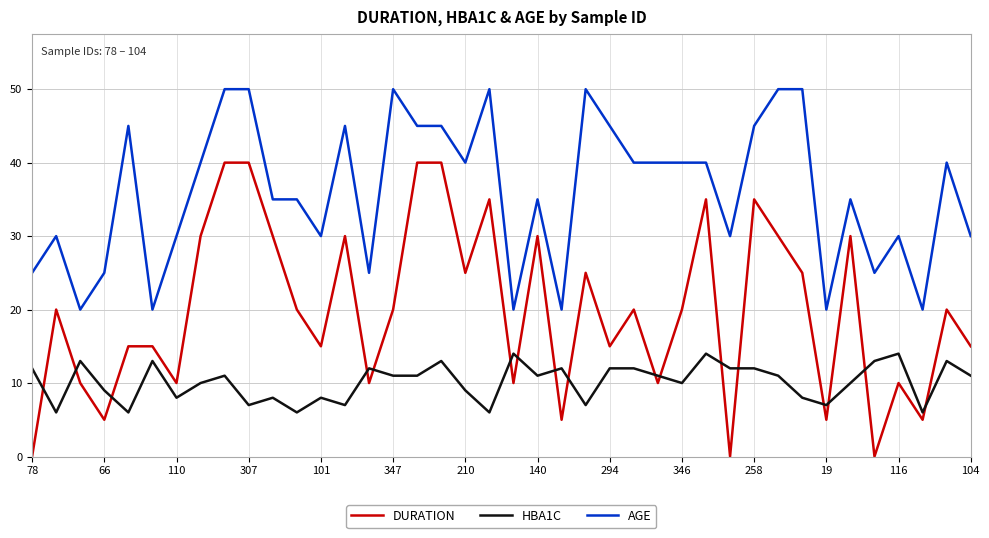

True or false: DURATION and AGE cross at least once.

False